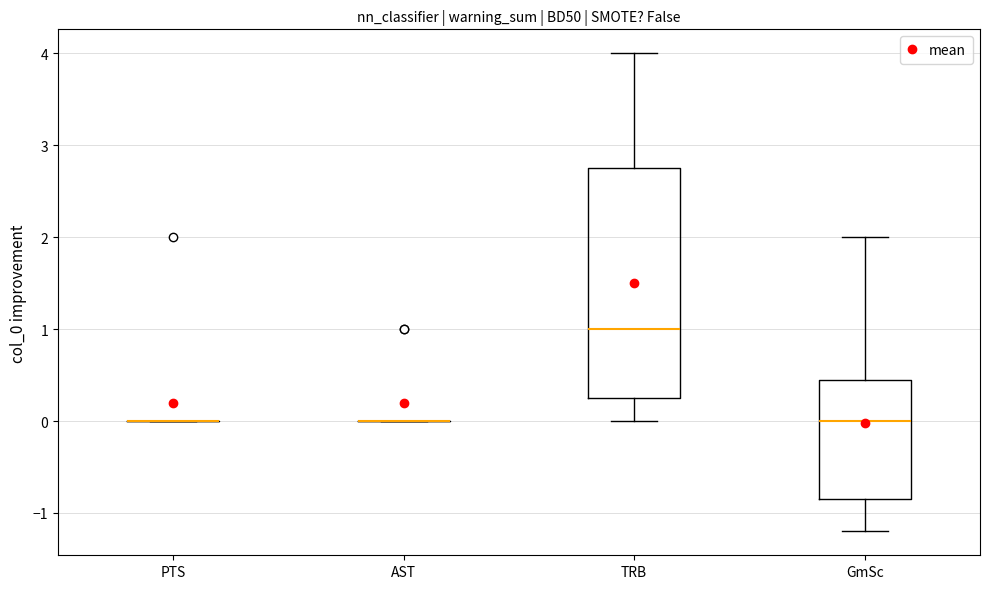

Comparing the boxes themselves (not the whiskers), which one is the tallest?

TRB